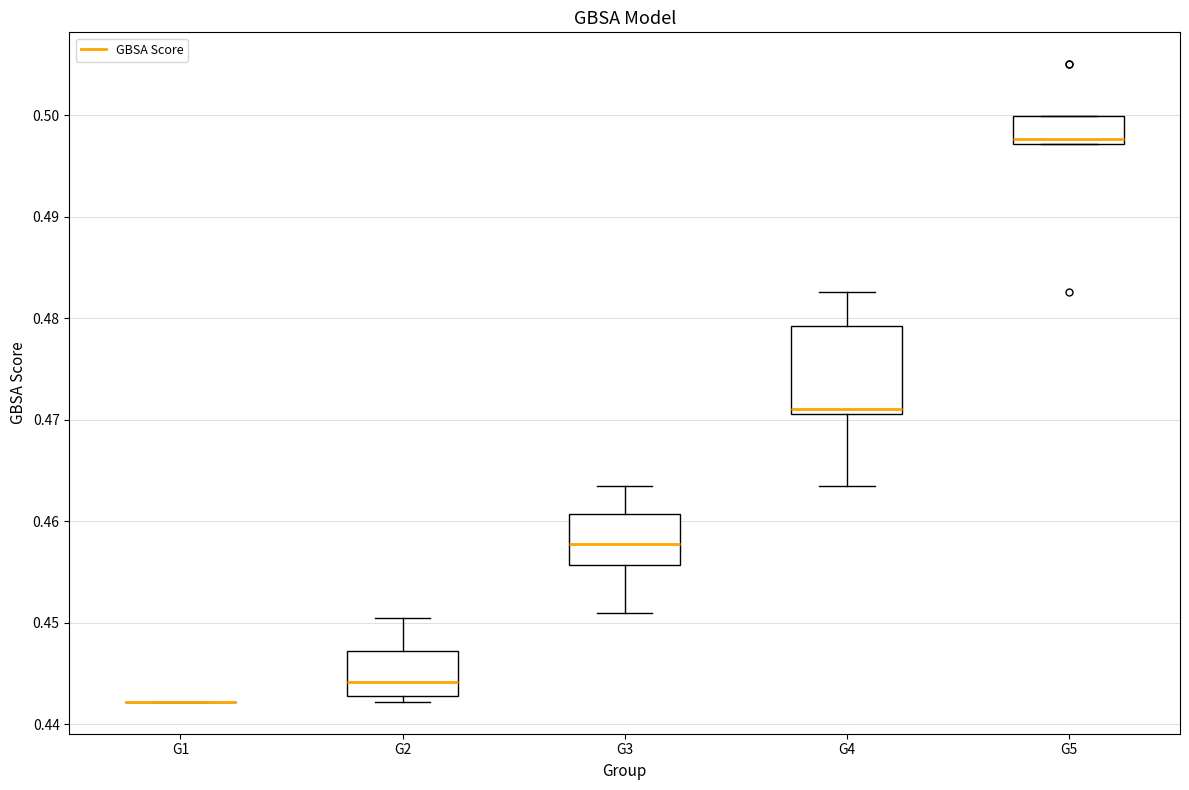

Reading left to right, transcribe this box plot: for each box, give where its median line is, the range the box spans, and where its two whiskers end, as read against the y-axis. The values are not printed on the chart, so give them approximately, as read against the axis.

G1: box collapsed to a line at 0.442, whiskers 0.442 to 0.442
G2: median 0.444, box 0.443 to 0.447, whiskers 0.442 to 0.450
G3: median 0.458, box 0.456 to 0.461, whiskers 0.451 to 0.463
G4: median 0.471 (just above the box's lower edge), box 0.471 to 0.479, whiskers 0.463 to 0.483
G5: median 0.498, box 0.497 to 0.500, whiskers 0.497 to 0.500